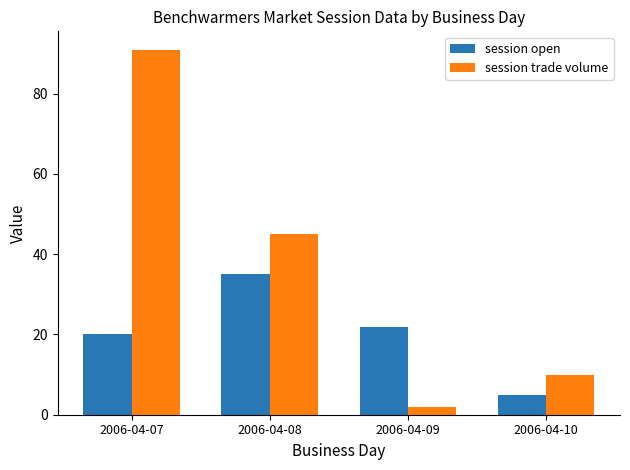

What is the sum of the session open values at 2006-04-07 and 2006-04-08?

55.0